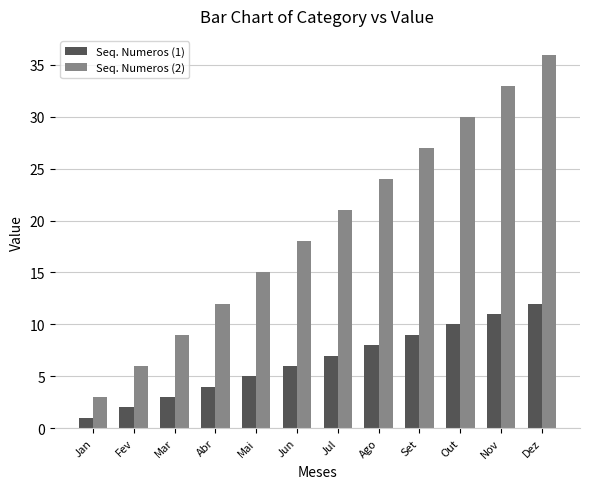

Reading left to right, what are all the values shown in this chart?

Seq. Numeros (1): Jan=1	Fev=2	Mar=3	Abr=4	Mai=5	Jun=6	Jul=7	Ago=8	Set=9	Out=10	Nov=11	Dez=12
Seq. Numeros (2): Jan=3	Fev=6	Mar=9	Abr=12	Mai=15	Jun=18	Jul=21	Ago=24	Set=27	Out=30	Nov=33	Dez=36